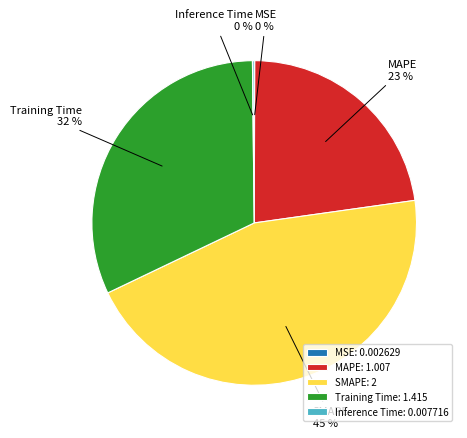

What is the ratio of the value at MAPE: 1.007 to the value at SMAPE: 2?

0.5